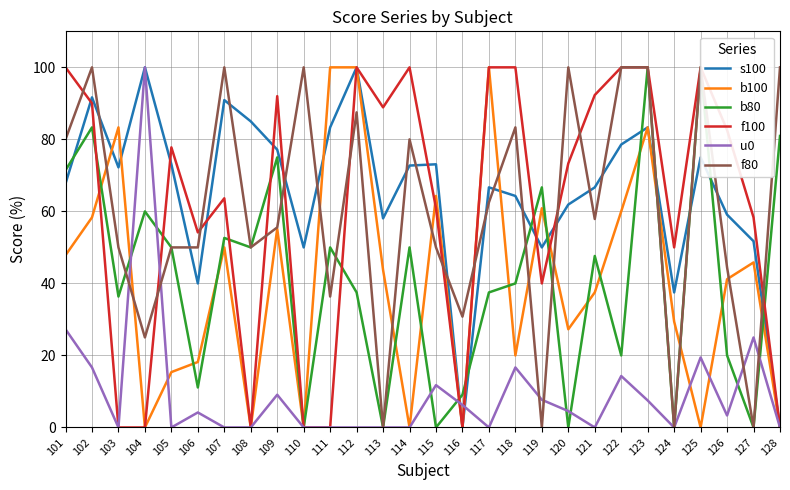

Between 108 and 120, which series saw the biggest shift?

f100